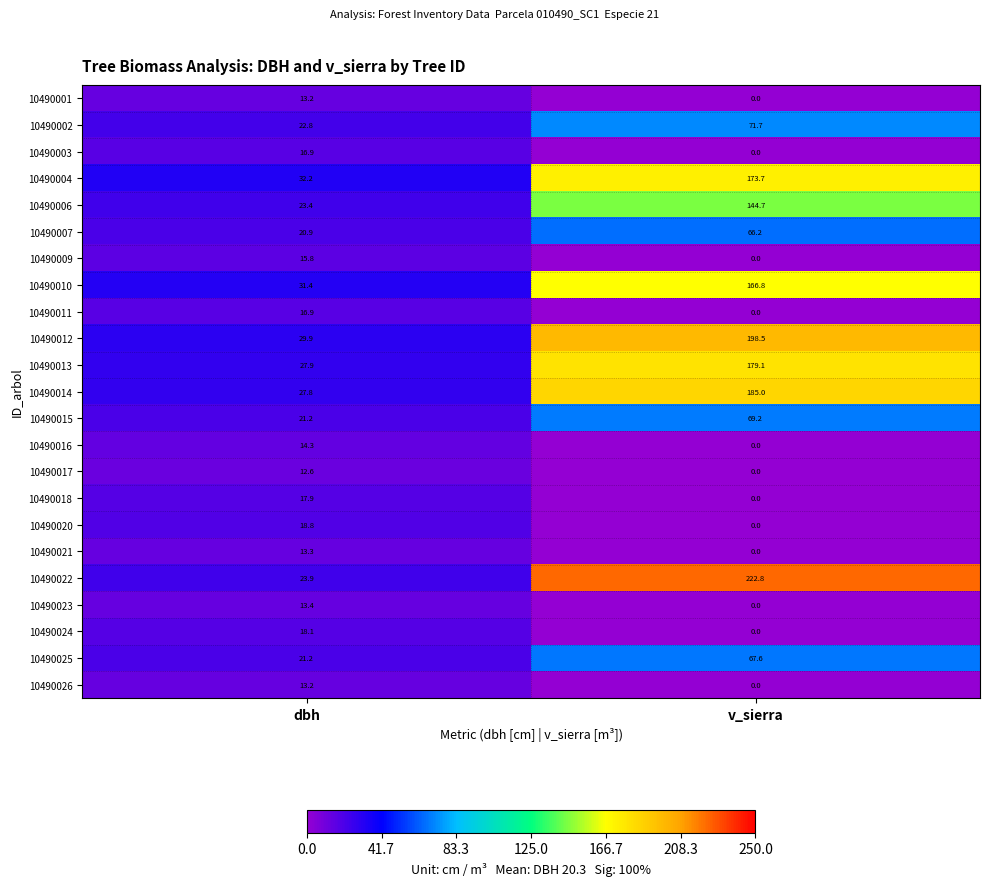

Rank the categories by 10490002 value from highest to lowest.

v_sierra, dbh